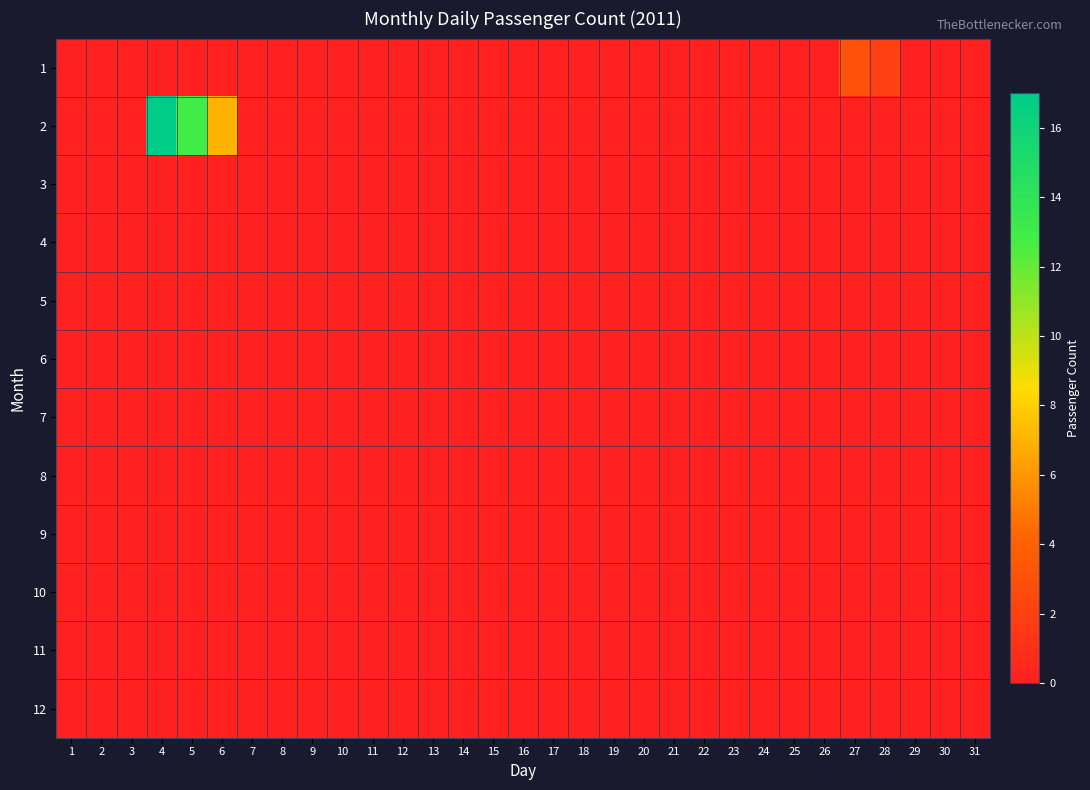

Reading right to left, transcribe all the data shown in this chart.

1: 31=0	30=0	29=0	28=2	27=3	26=0	25=0	24=0	23=0	22=0	21=0	20=0	19=0	18=0	17=0	16=0	15=0	14=0	13=0	12=0	11=0	10=0	9=0	8=0	7=0	6=0	5=0	4=0	3=0	2=0	1=0
2: 31=0	30=0	29=0	28=0	27=0	26=0	25=0	24=0	23=0	22=0	21=0	20=0	19=0	18=0	17=0	16=0	15=0	14=0	13=0	12=0	11=0	10=0	9=0	8=0	7=0	6=7	5=13	4=17	3=0	2=0	1=0
3: 31=0	30=0	29=0	28=0	27=0	26=0	25=0	24=0	23=0	22=0	21=0	20=0	19=0	18=0	17=0	16=0	15=0	14=0	13=0	12=0	11=0	10=0	9=0	8=0	7=0	6=0	5=0	4=0	3=0	2=0	1=0
4: 31=0	30=0	29=0	28=0	27=0	26=0	25=0	24=0	23=0	22=0	21=0	20=0	19=0	18=0	17=0	16=0	15=0	14=0	13=0	12=0	11=0	10=0	9=0	8=0	7=0	6=0	5=0	4=0	3=0	2=0	1=0
5: 31=0	30=0	29=0	28=0	27=0	26=0	25=0	24=0	23=0	22=0	21=0	20=0	19=0	18=0	17=0	16=0	15=0	14=0	13=0	12=0	11=0	10=0	9=0	8=0	7=0	6=0	5=0	4=0	3=0	2=0	1=0
6: 31=0	30=0	29=0	28=0	27=0	26=0	25=0	24=0	23=0	22=0	21=0	20=0	19=0	18=0	17=0	16=0	15=0	14=0	13=0	12=0	11=0	10=0	9=0	8=0	7=0	6=0	5=0	4=0	3=0	2=0	1=0
7: 31=0	30=0	29=0	28=0	27=0	26=0	25=0	24=0	23=0	22=0	21=0	20=0	19=0	18=0	17=0	16=0	15=0	14=0	13=0	12=0	11=0	10=0	9=0	8=0	7=0	6=0	5=0	4=0	3=0	2=0	1=0
8: 31=0	30=0	29=0	28=0	27=0	26=0	25=0	24=0	23=0	22=0	21=0	20=0	19=0	18=0	17=0	16=0	15=0	14=0	13=0	12=0	11=0	10=0	9=0	8=0	7=0	6=0	5=0	4=0	3=0	2=0	1=0
9: 31=0	30=0	29=0	28=0	27=0	26=0	25=0	24=0	23=0	22=0	21=0	20=0	19=0	18=0	17=0	16=0	15=0	14=0	13=0	12=0	11=0	10=0	9=0	8=0	7=0	6=0	5=0	4=0	3=0	2=0	1=0
10: 31=0	30=0	29=0	28=0	27=0	26=0	25=0	24=0	23=0	22=0	21=0	20=0	19=0	18=0	17=0	16=0	15=0	14=0	13=0	12=0	11=0	10=0	9=0	8=0	7=0	6=0	5=0	4=0	3=0	2=0	1=0
11: 31=0	30=0	29=0	28=0	27=0	26=0	25=0	24=0	23=0	22=0	21=0	20=0	19=0	18=0	17=0	16=0	15=0	14=0	13=0	12=0	11=0	10=0	9=0	8=0	7=0	6=0	5=0	4=0	3=0	2=0	1=0
12: 31=0	30=0	29=0	28=0	27=0	26=0	25=0	24=0	23=0	22=0	21=0	20=0	19=0	18=0	17=0	16=0	15=0	14=0	13=0	12=0	11=0	10=0	9=0	8=0	7=0	6=0	5=0	4=0	3=0	2=0	1=0